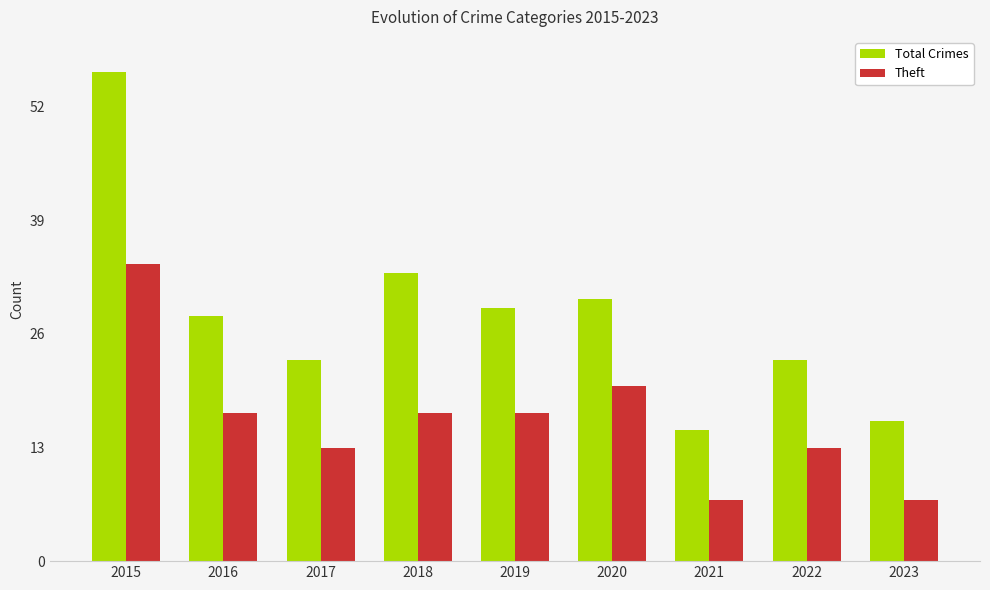

Which series has the largest range (max minus min)?

Total Crimes